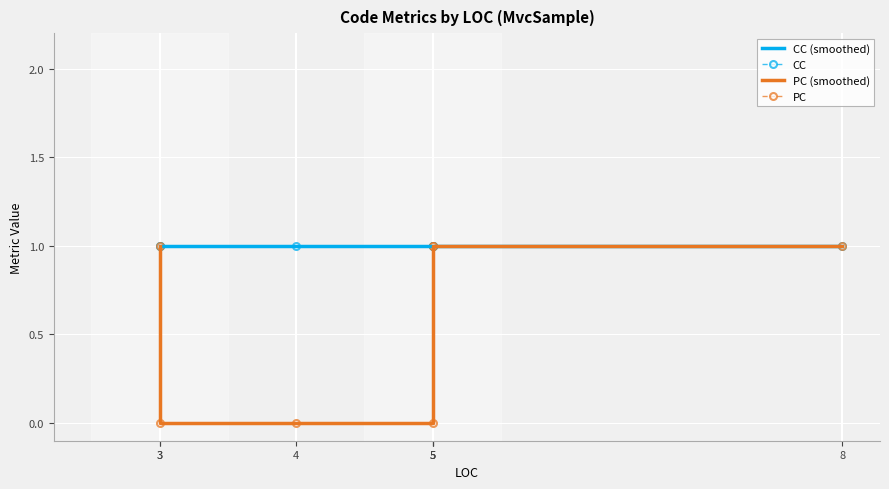

The value of CC at 5 is 1. True or false?

True